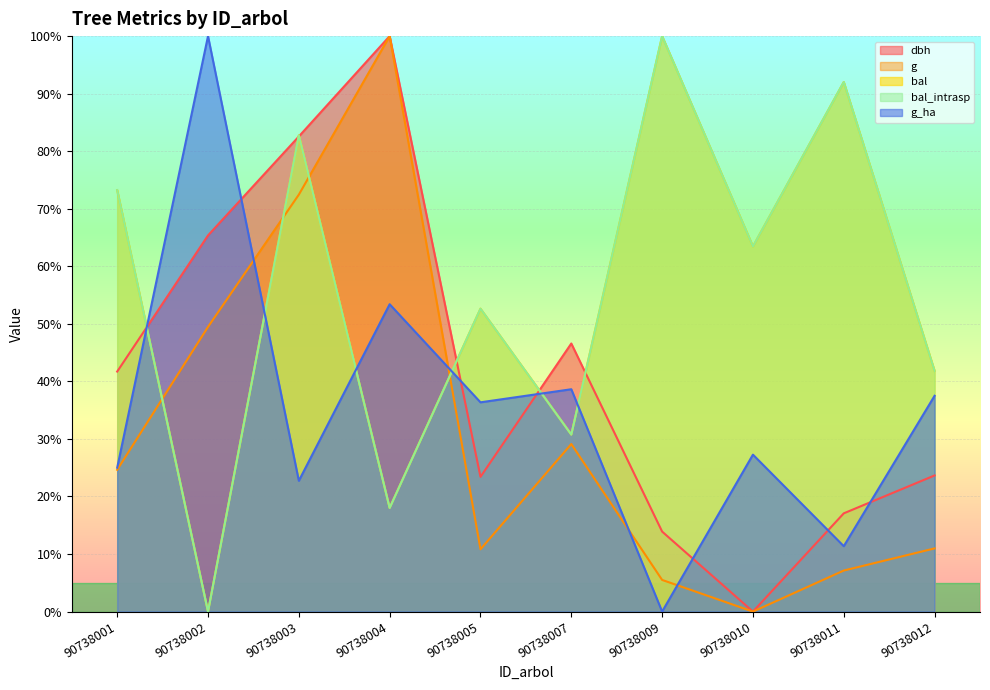

Reading left to right, what are all the values shown in this chart?

dbh: 90738001=41.7	90738002=65.4	90738003=82.6	90738004=100.0	90738005=23.4	90738007=46.6	90738009=13.9	90738010=0.0	90738011=17.1	90738012=23.7
g: 90738001=24.6	90738002=49.5	90738003=72.5	90738004=100.0	90738005=10.8	90738007=29.1	90738009=5.5	90738010=0.0	90738011=7.1	90738012=11.0
bal: 90738001=73.2	90738002=0.0	90738003=82.8	90738004=18.0	90738005=52.6	90738007=30.8	90738009=100.0	90738010=63.4	90738011=92.0	90738012=41.8
bal_intrasp: 90738001=73.2	90738002=0.0	90738003=82.8	90738004=18.0	90738005=52.6	90738007=30.8	90738009=100.0	90738010=63.4	90738011=92.0	90738012=41.8
g_ha: 90738001=25.0	90738002=100.0	90738003=22.7	90738004=53.4	90738005=36.4	90738007=38.6	90738009=0.0	90738010=27.3	90738011=11.4	90738012=37.5